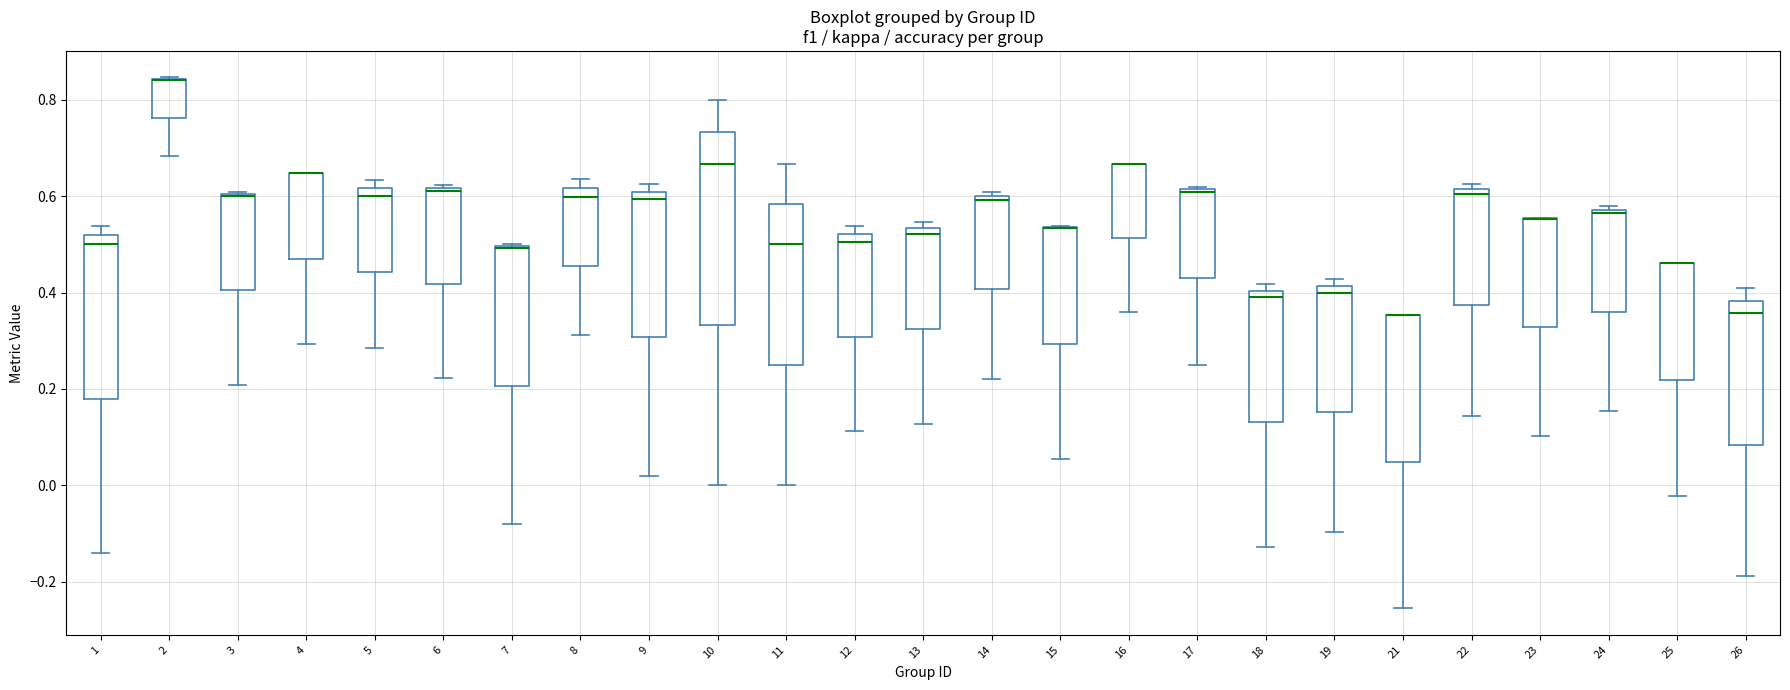

Reading left to right, read every box against the y-axis: the position of its median line, the range the box covers, and the ends of its whiskers. The values are not printed on the chart, so give them approximately, as read against the axis.

1: median 0.50, box 0.18 to 0.52, whiskers -0.14 to 0.54
2: median 0.84 (drawn on the box's upper edge), box 0.76 to 0.84, whiskers 0.68 to 0.84
3: median 0.60 (drawn on the box's upper edge), box 0.40 to 0.60, whiskers 0.20 to 0.60
4: median 0.64 (drawn on the box's upper edge), box 0.48 to 0.64, whiskers 0.30 to 0.64
5: median 0.60, box 0.44 to 0.62, whiskers 0.28 to 0.64
6: median 0.62, box 0.42 to 0.62, whiskers 0.22 to 0.62
7: median 0.50 (drawn on the box's upper edge), box 0.20 to 0.50, whiskers -0.08 to 0.50
8: median 0.60, box 0.46 to 0.62, whiskers 0.32 to 0.64
9: median 0.60 (just below the box's upper edge), box 0.30 to 0.60, whiskers 0.02 to 0.62
10: median 0.66, box 0.34 to 0.74, whiskers 0.00 to 0.80
11: median 0.50, box 0.26 to 0.58, whiskers 0.00 to 0.66
12: median 0.50, box 0.30 to 0.52, whiskers 0.12 to 0.54
13: median 0.52, box 0.32 to 0.54, whiskers 0.12 to 0.54 (just above the box's upper edge)
14: median 0.60 (just below the box's upper edge), box 0.40 to 0.60, whiskers 0.22 to 0.60 (just above the box's upper edge)
15: median 0.54 (drawn on the box's upper edge), box 0.30 to 0.54, whiskers 0.06 to 0.54
16: median 0.66 (drawn on the box's upper edge), box 0.52 to 0.66, whiskers 0.36 to 0.66
17: median 0.60, box 0.42 to 0.62, whiskers 0.26 to 0.62
18: median 0.40 (just below the box's upper edge), box 0.14 to 0.40, whiskers -0.12 to 0.42
19: median 0.40, box 0.16 to 0.42, whiskers -0.10 to 0.42 (just above the box's upper edge)
21: median 0.36 (drawn on the box's upper edge), box 0.04 to 0.36, whiskers -0.26 to 0.36
22: median 0.60, box 0.38 to 0.62, whiskers 0.14 to 0.62 (just above the box's upper edge)
23: median 0.56 (drawn on the box's upper edge), box 0.32 to 0.56, whiskers 0.10 to 0.56
24: median 0.56, box 0.36 to 0.58, whiskers 0.16 to 0.58 (just above the box's upper edge)
25: median 0.46 (drawn on the box's upper edge), box 0.22 to 0.46, whiskers -0.02 to 0.46
26: median 0.36, box 0.08 to 0.38, whiskers -0.18 to 0.40